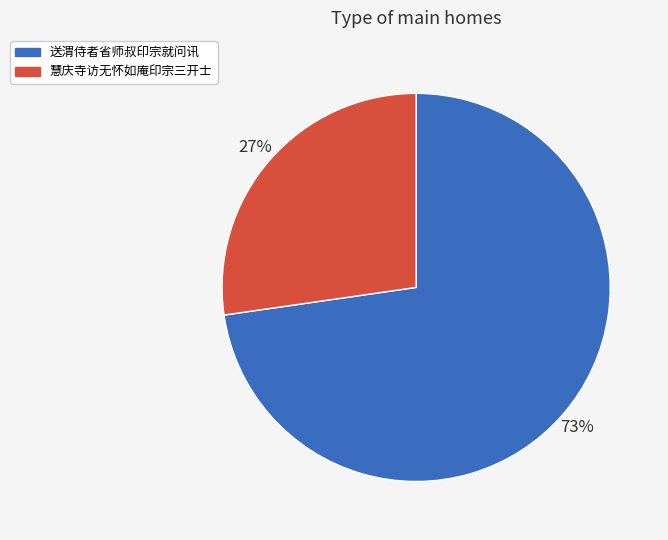

To the nearest percent, what percentage of the pie is 送渭侍者省师叔印宗就问讯?

73%